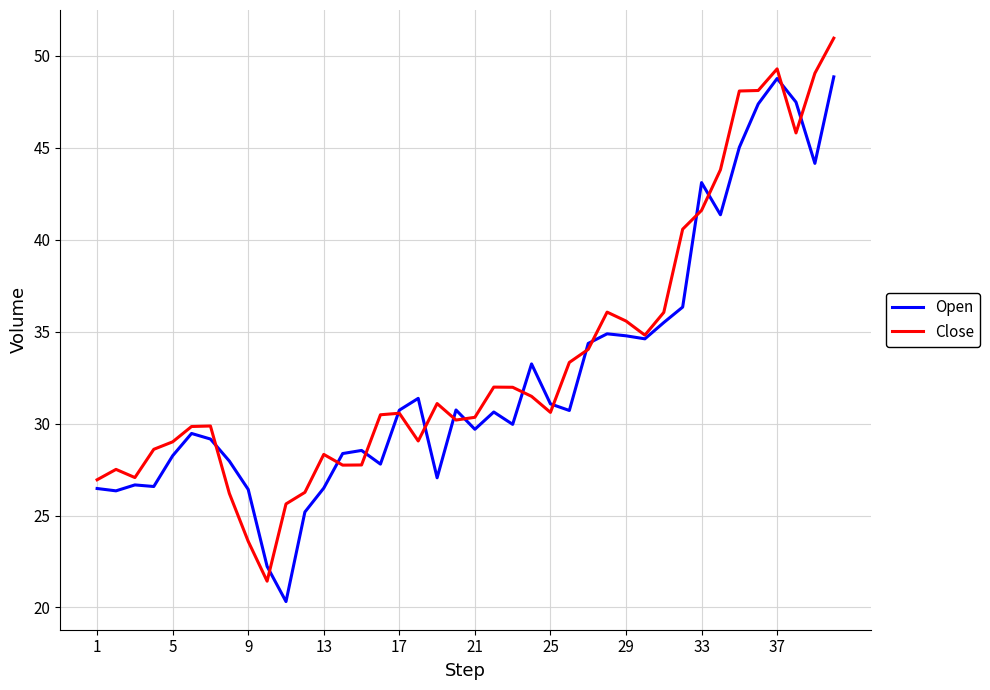

In Close, how many points are higher than both neighbors (excluding endpoints)?

8